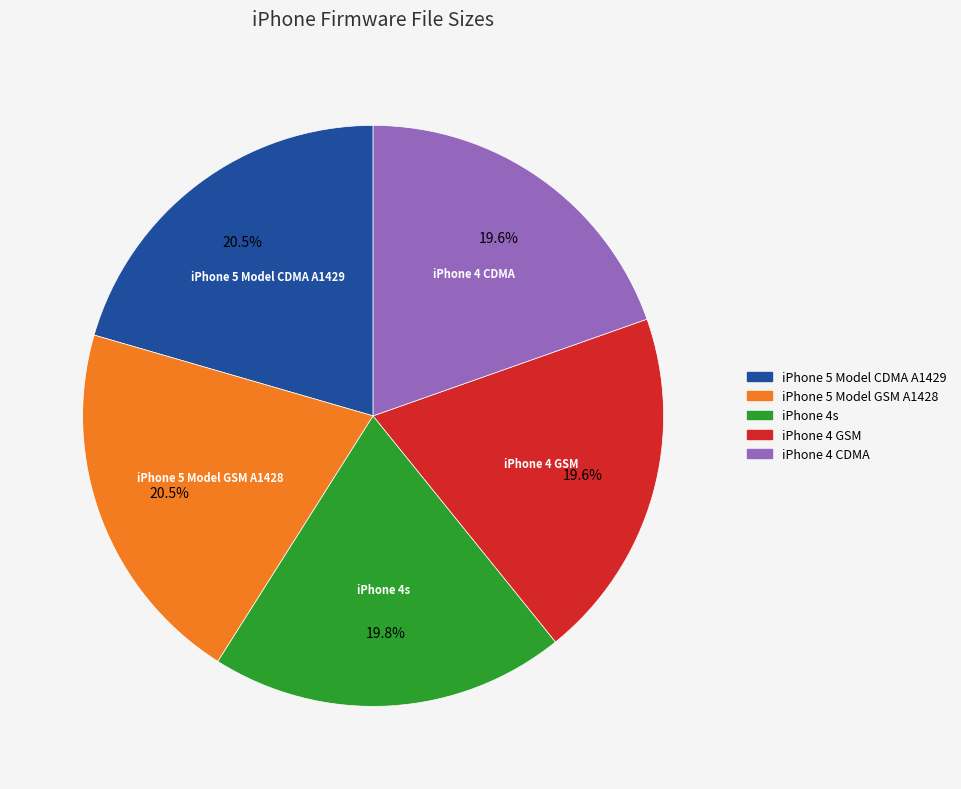

Is there a majority slice in this chart?

No